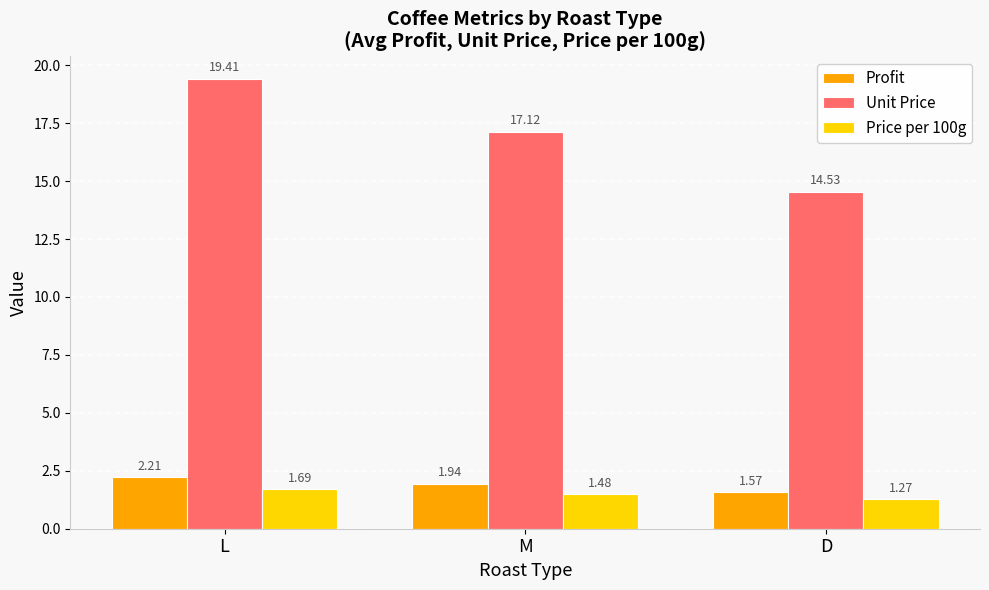

How many values in the Unit Price series exceed 17?

2